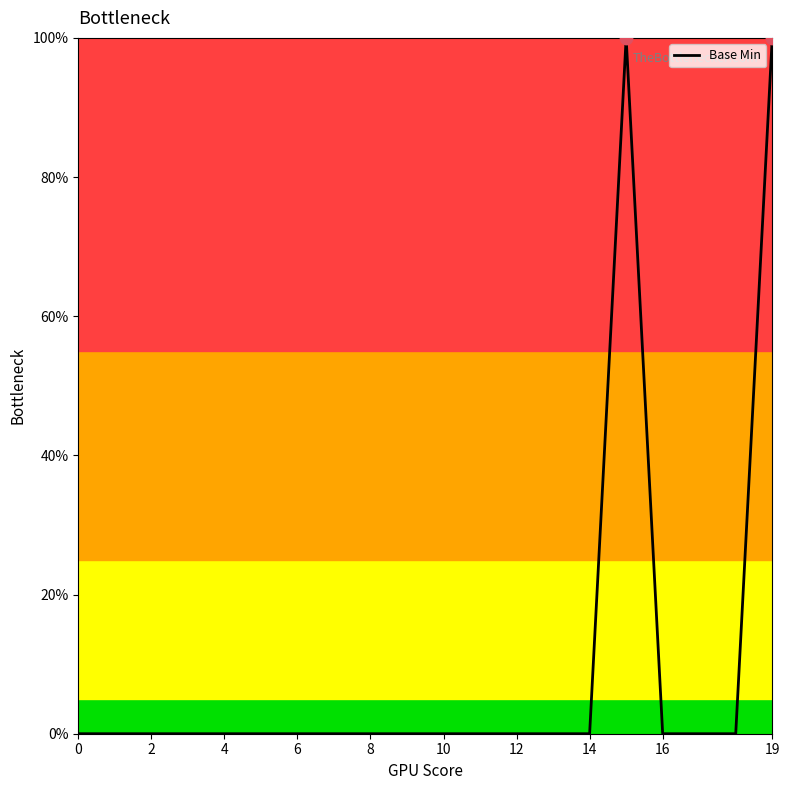

What is the greatest value displayed?

100